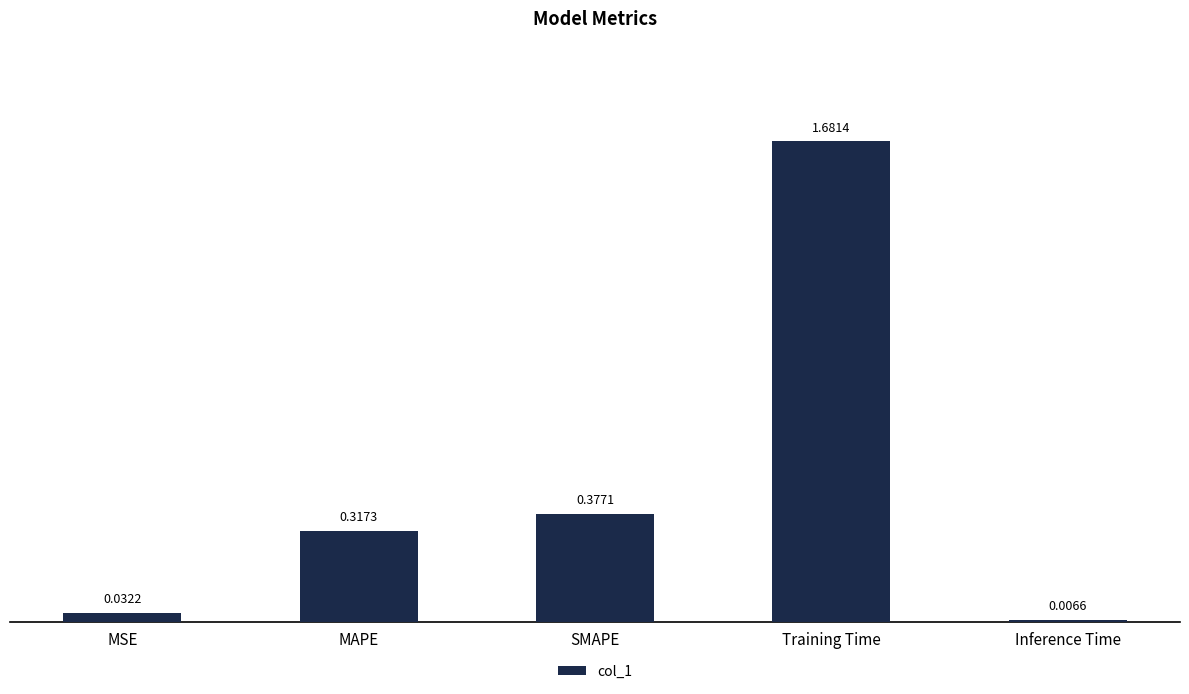

Does the chart contain any negative values?

No